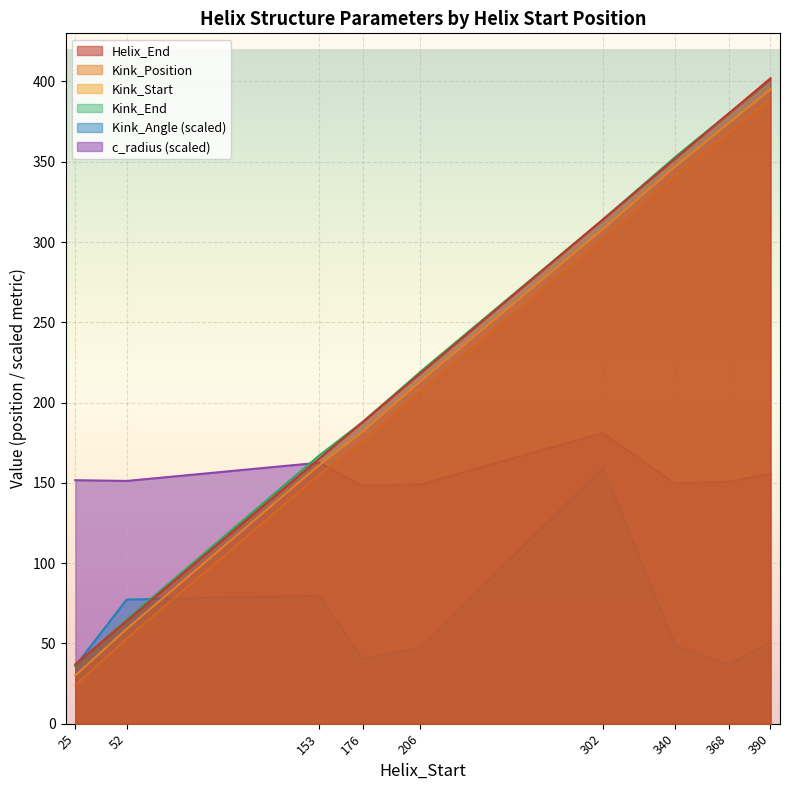

Where is Kink_Position nearest to the value 212?

206